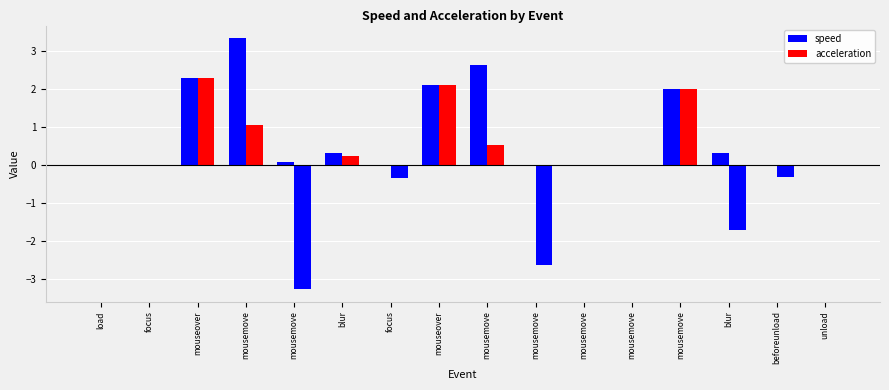

How many series are shown in this chart?

2